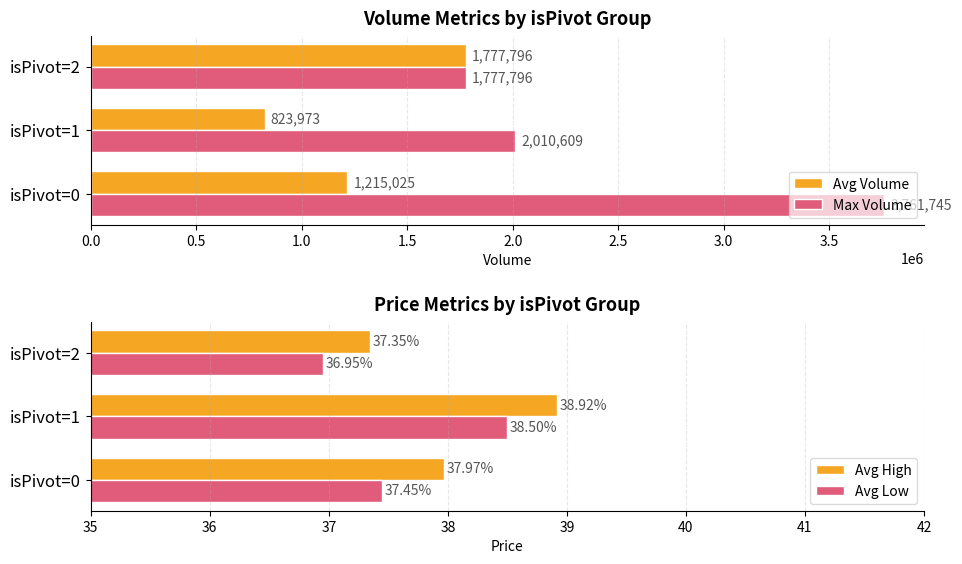

What is the average value of the Avg High series?

38.1